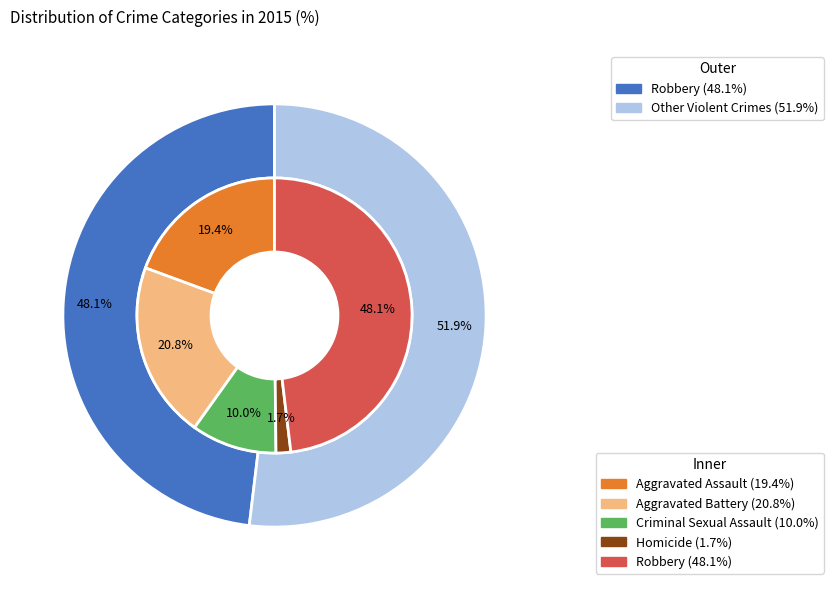

Is it true that Criminal Sexual Assault is 4% of the pie?

False